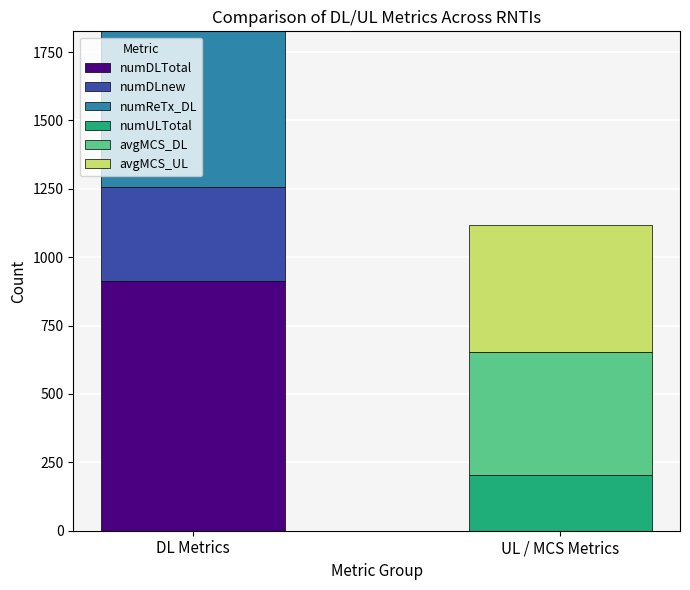

Which category has the highest value in the numDLTotal series?

DL Metrics